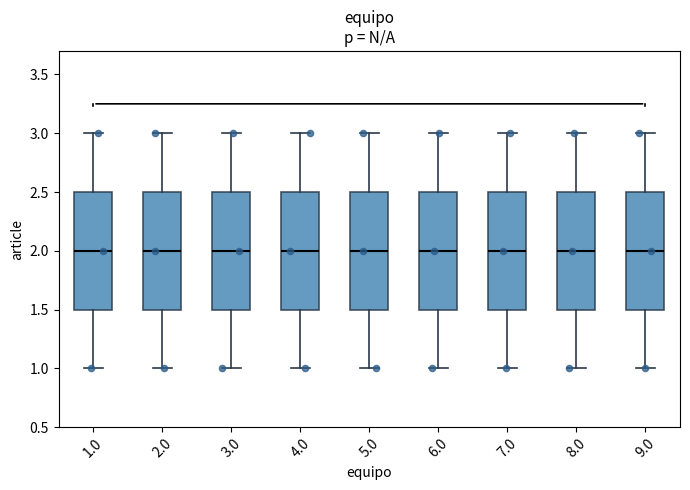

Where does the lower whisker of the box at x = 6.0 end on the y-axis? The values are not printed on the chart, so give them approximately, as read against the axis.

1.0